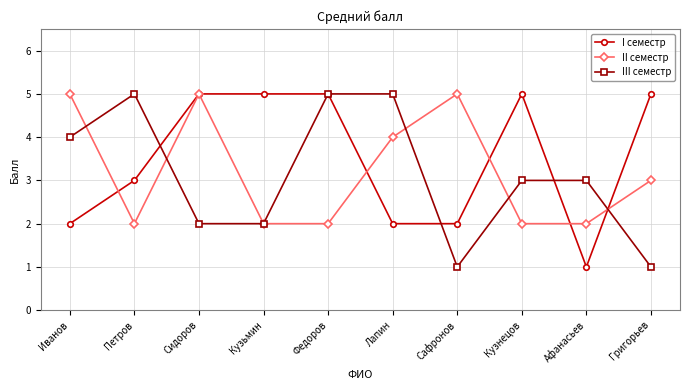

At which label does II семестр first exceed 3?

Иванов